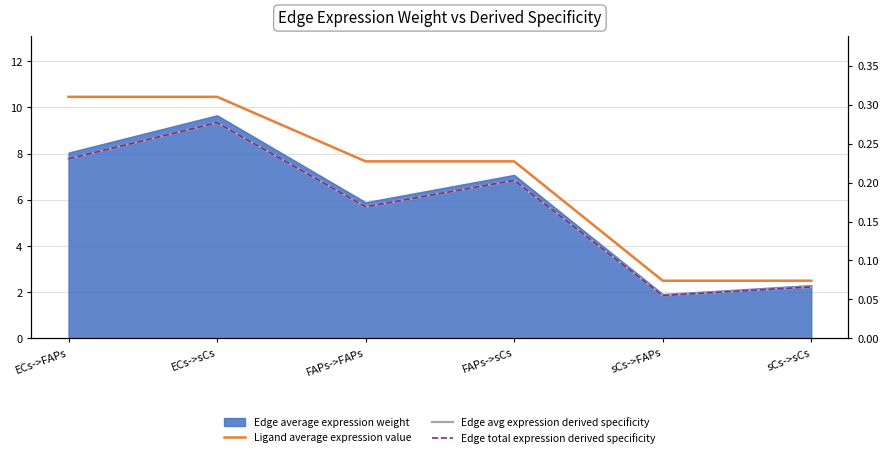

Does the chart display data point markers on the line(s)?

No